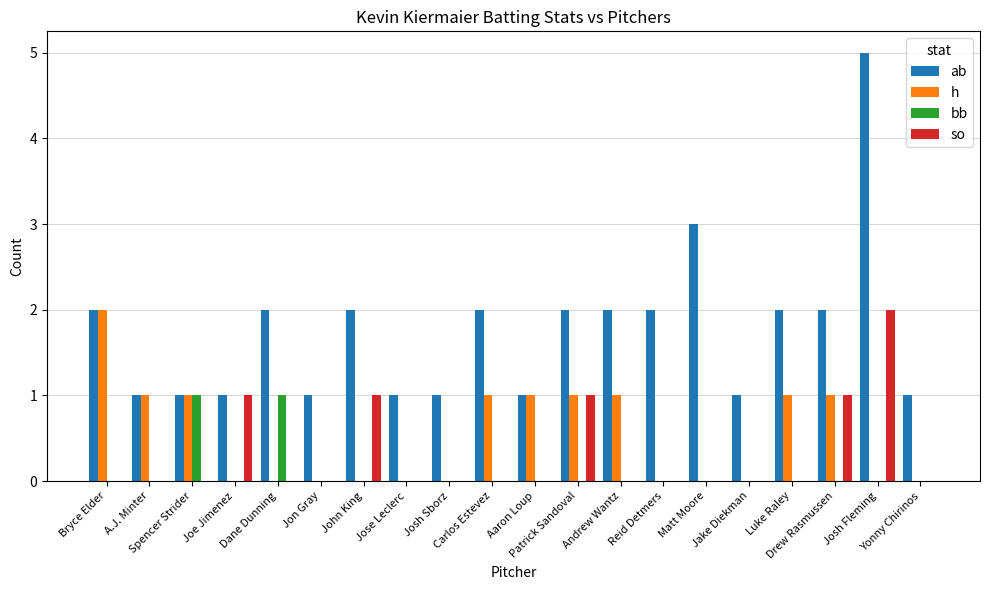

How many series are shown in this chart?

4